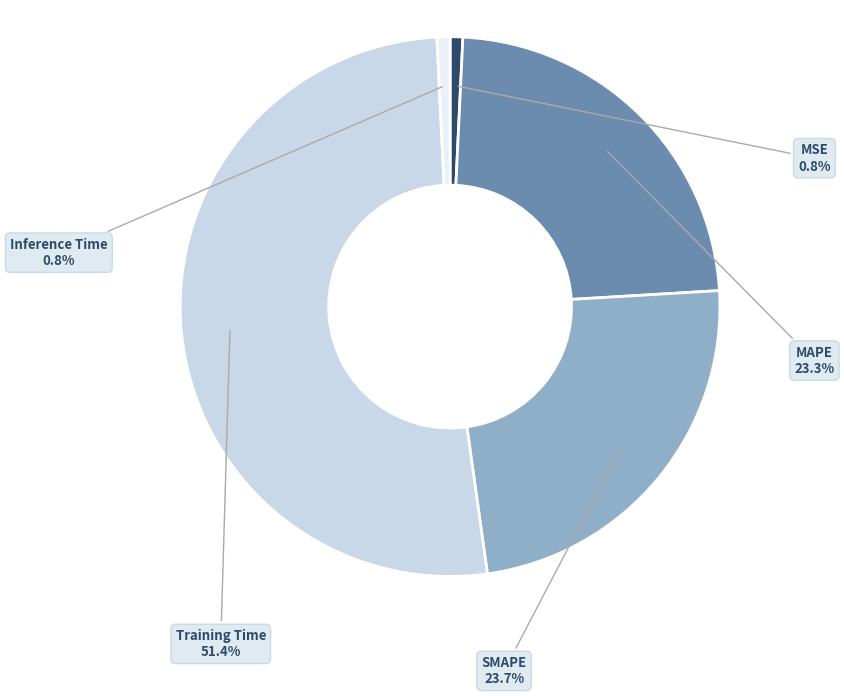

Is there any slice that represents more than half of the pie?

Yes